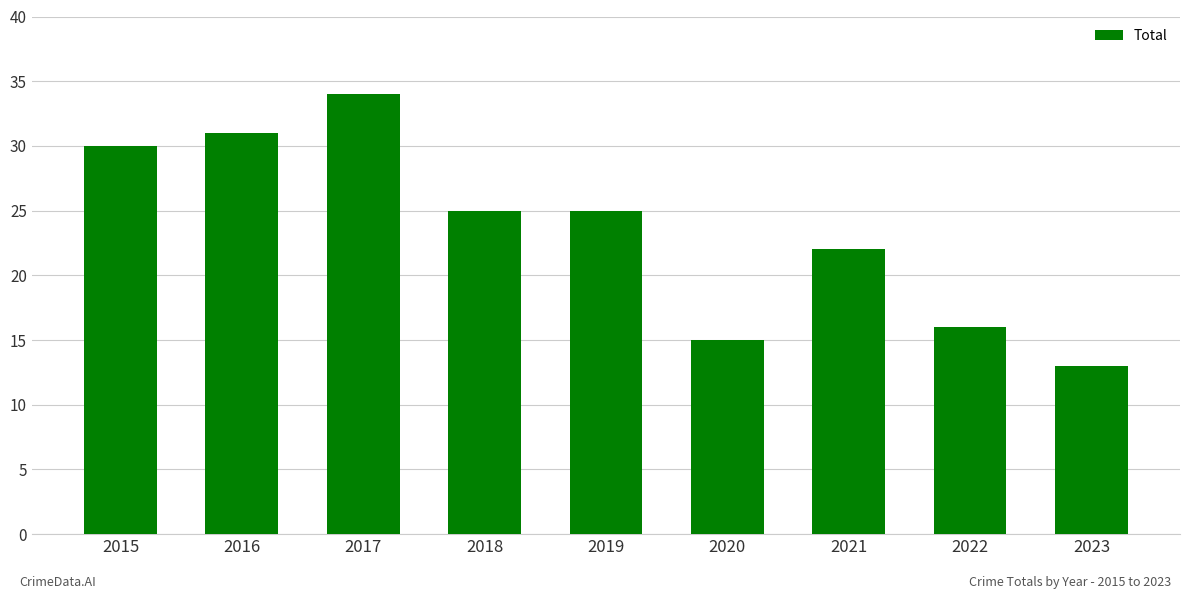

Reading left to right, transcribe all the data shown in this chart.

2015=30	2016=31	2017=34	2018=25	2019=25	2020=15	2021=22	2022=16	2023=13